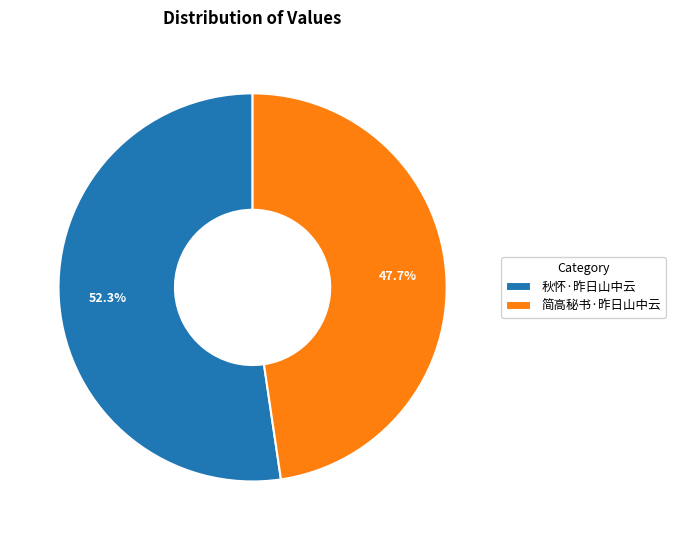

How many slices are in this pie chart?

2